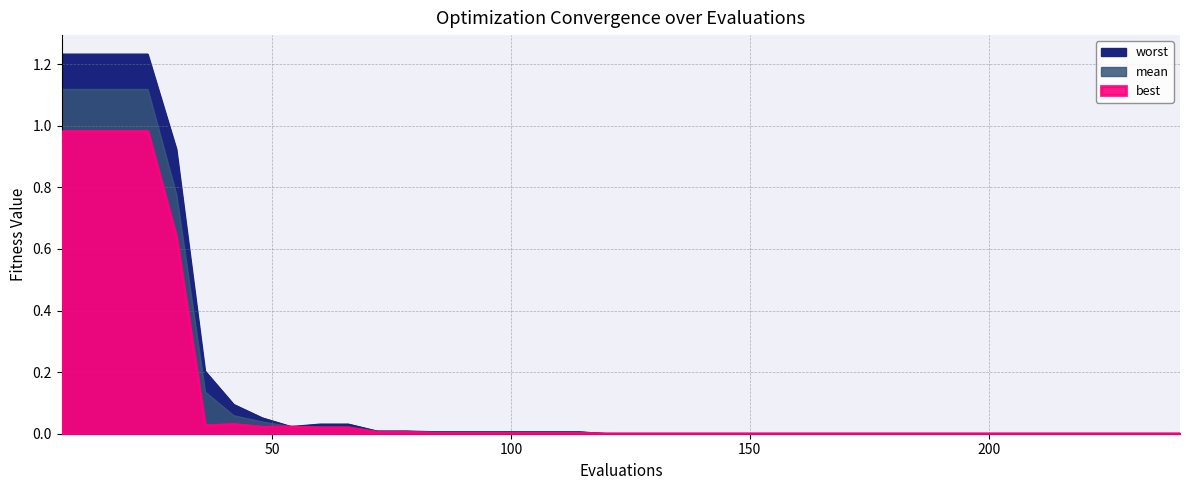

Rank the series at 132 from lowest to highest value.

best, mean, worst